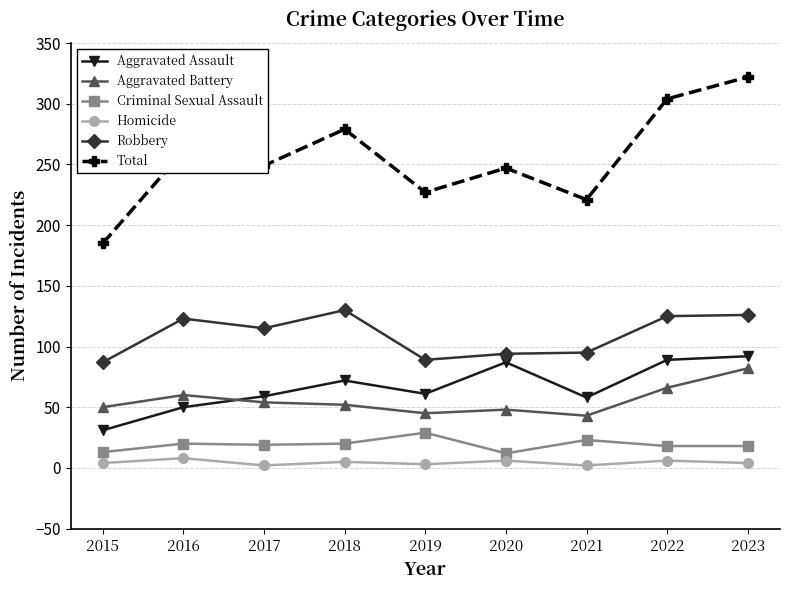

True or false: Homicide and Aggravated Battery cross at least once.

False